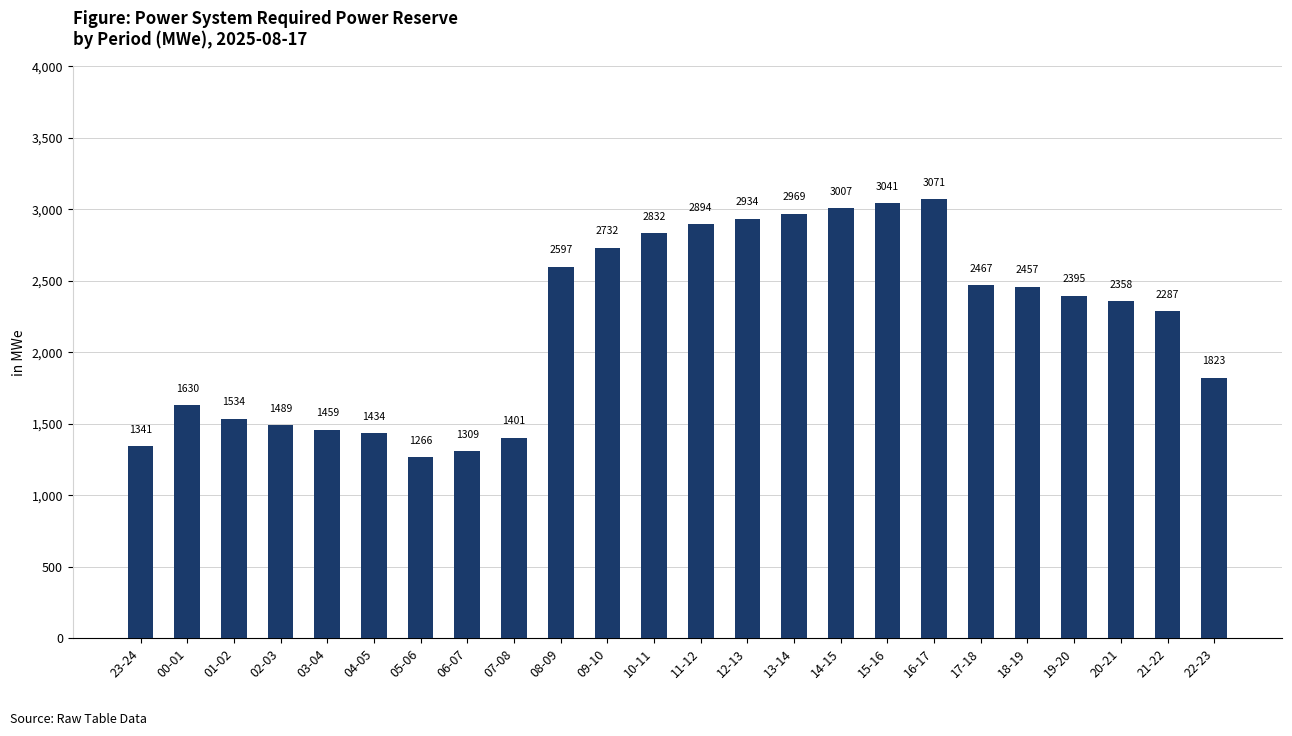

At which category does the chart reach its minimum across all series?

05-06